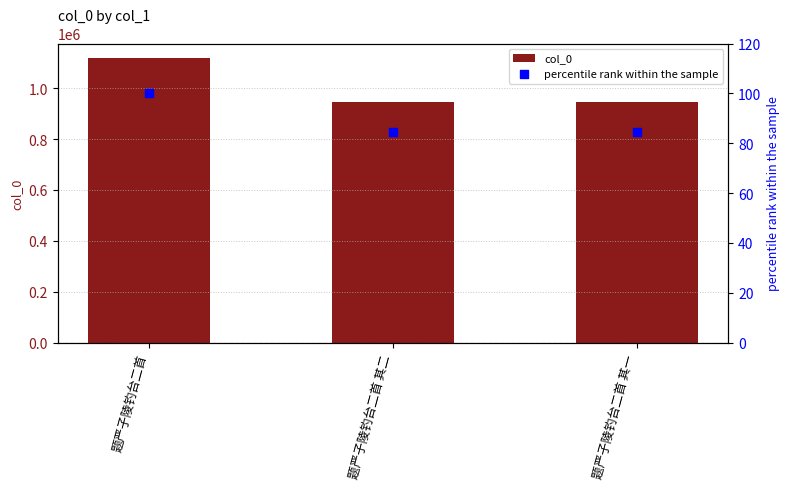

Is the value of percentile rank within the sample at 题严子陵钓台二首 greater than the value of col_0 at 题严子陵钓台二首 其二?

No